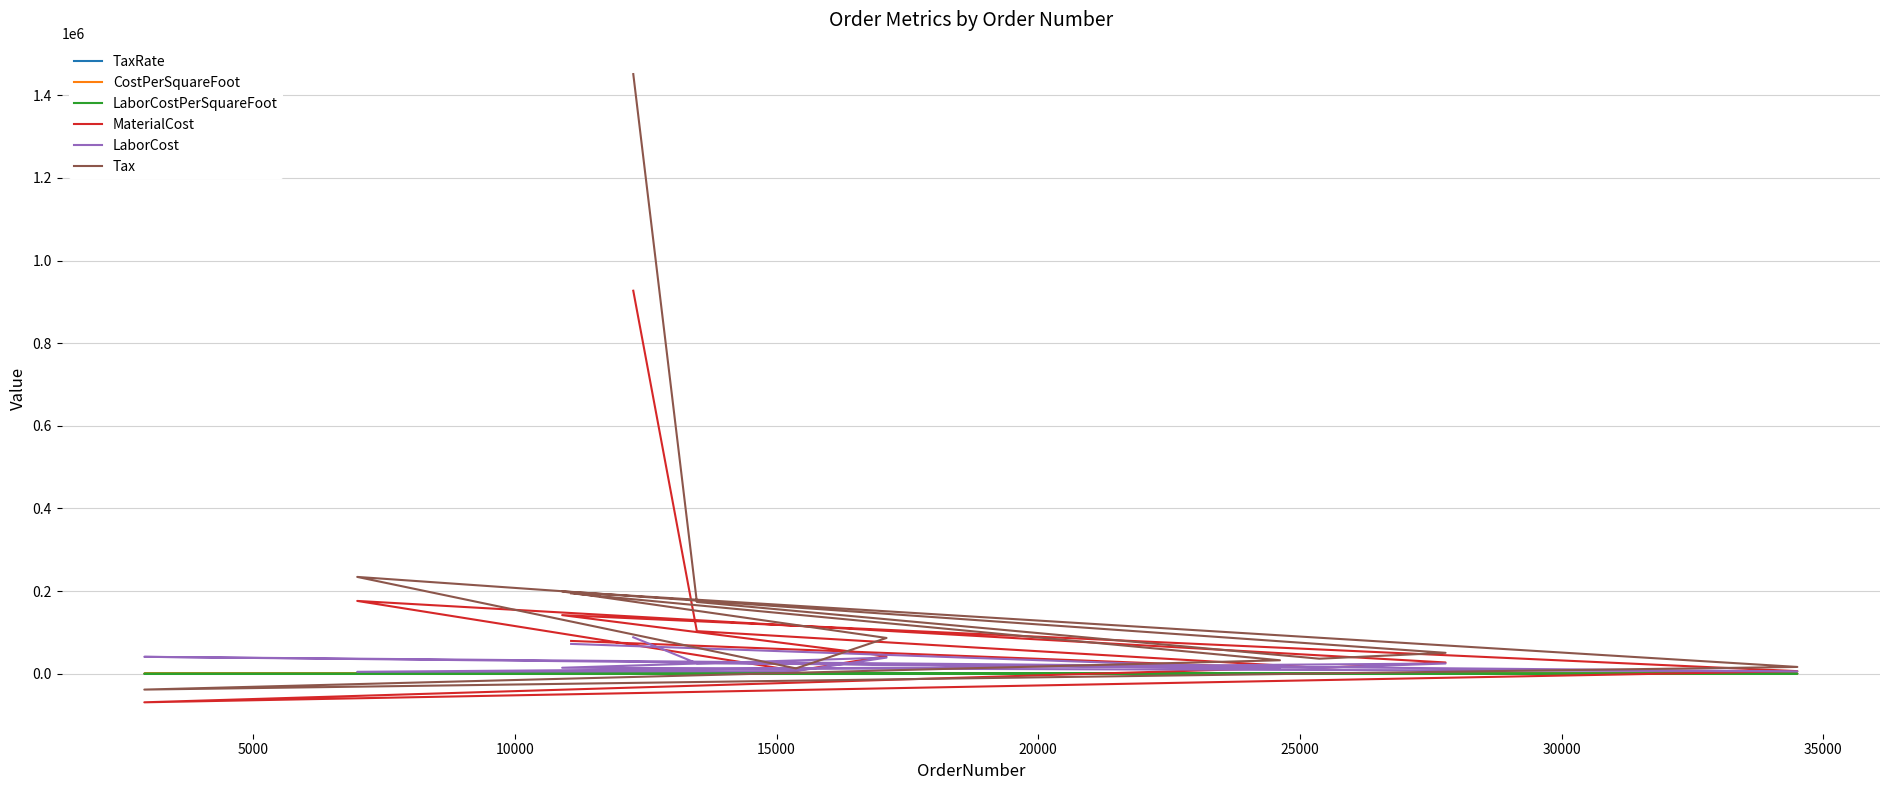

True or false: Tax and MaterialCost cross at least once.

False